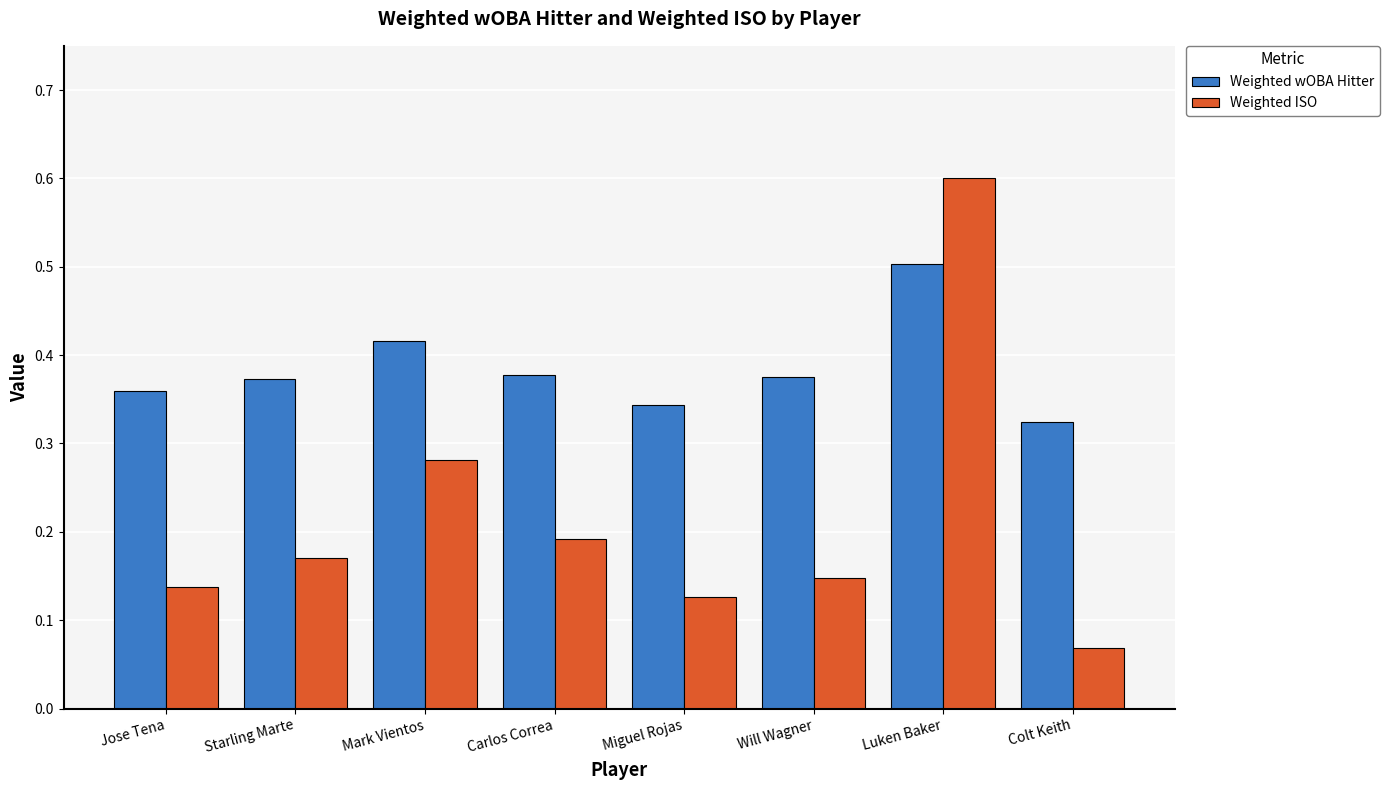

Where is Weighted ISO nearest to the value 0?

Colt Keith